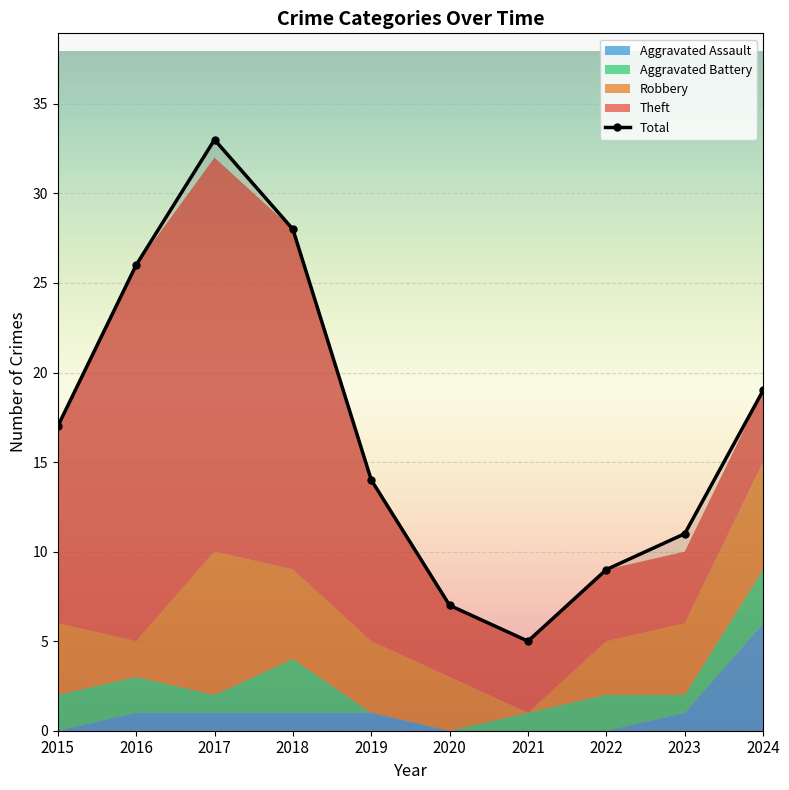

At which label is the value closest to 19?

2024